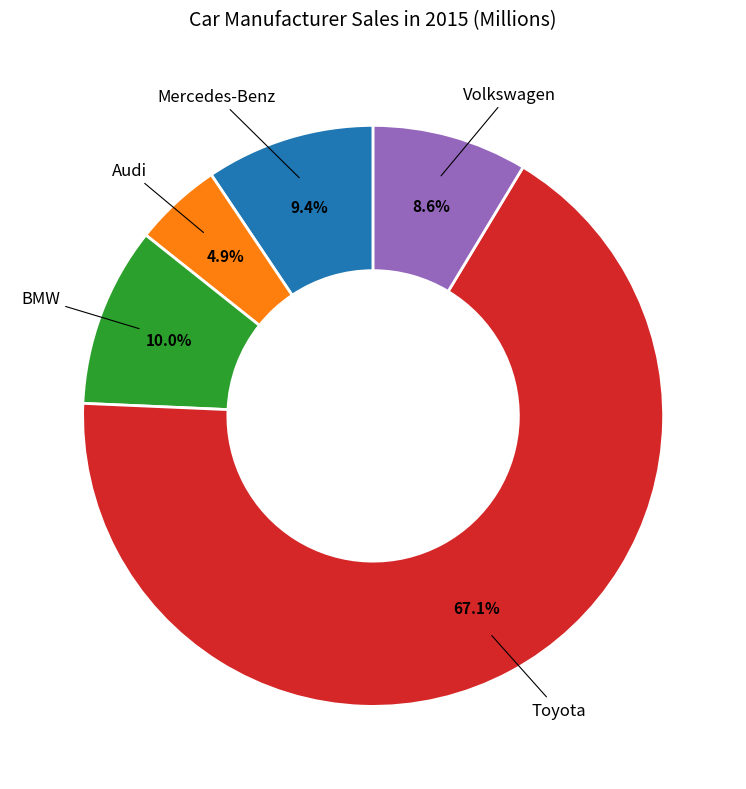

To the nearest percent, what is the average slice percentage?

20%